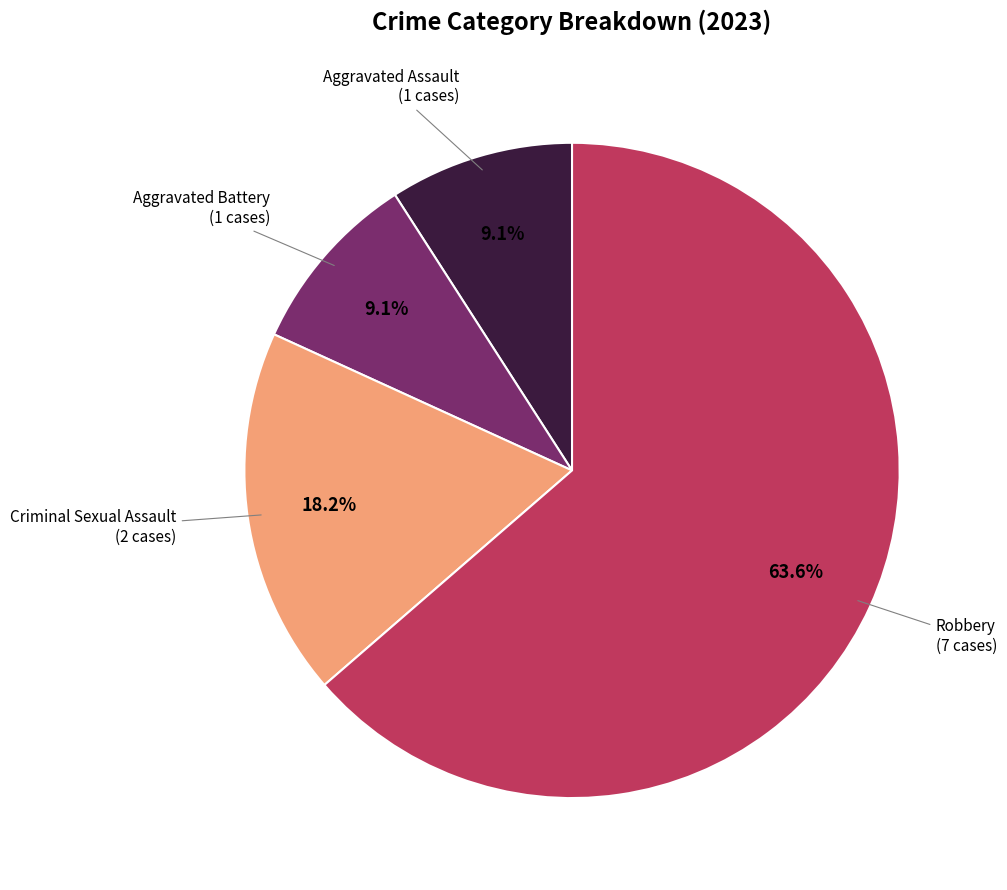

Is there a majority slice in this chart?

Yes